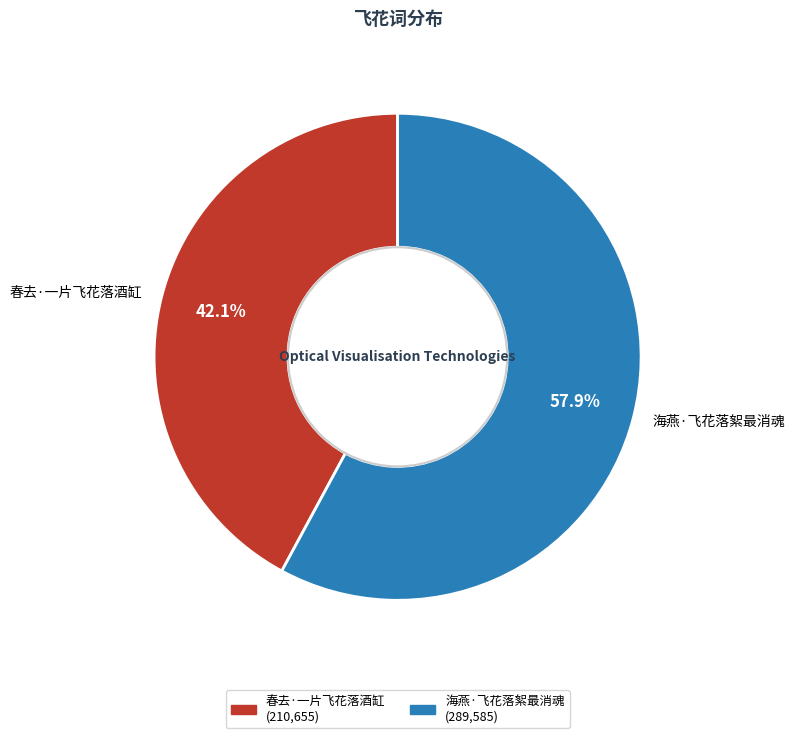

To the nearest percent, what is the combined percentage of 海燕·飞花落絮最消魂 and 春去·一片飞花落酒缸?

100%